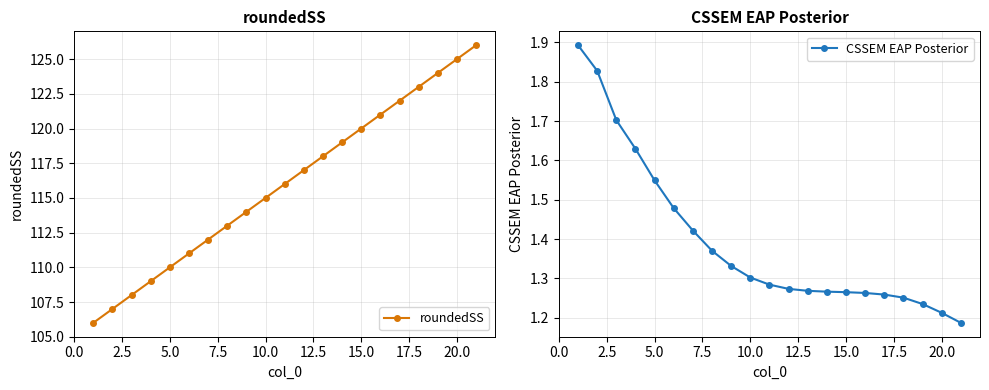

The roundedSS series shows 115 at 10.0. True or false?

True